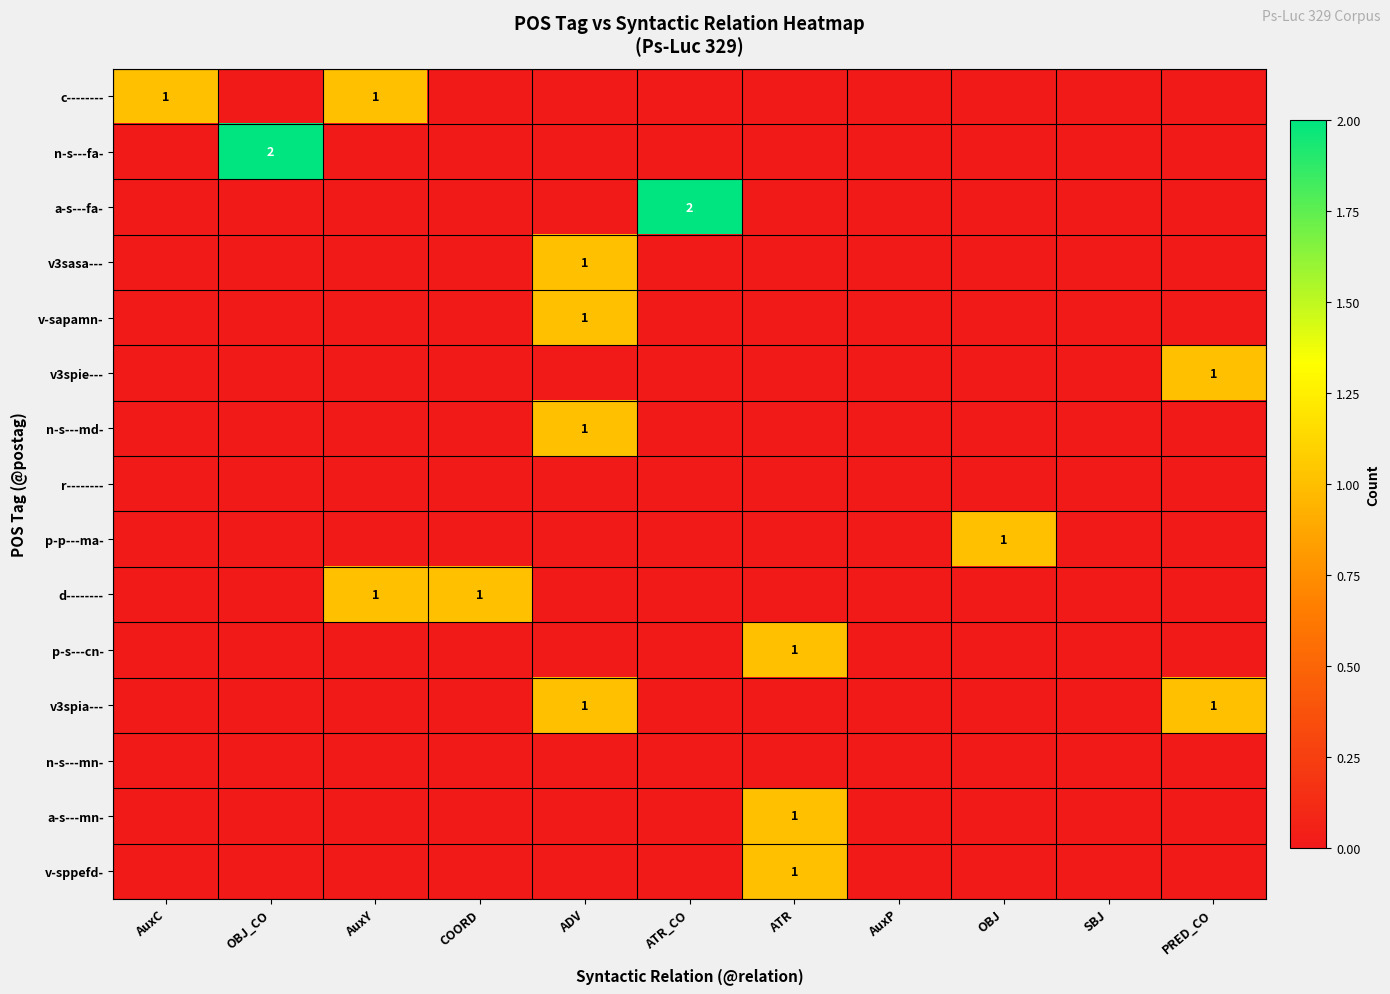

Count the number of data series in this chart.

15